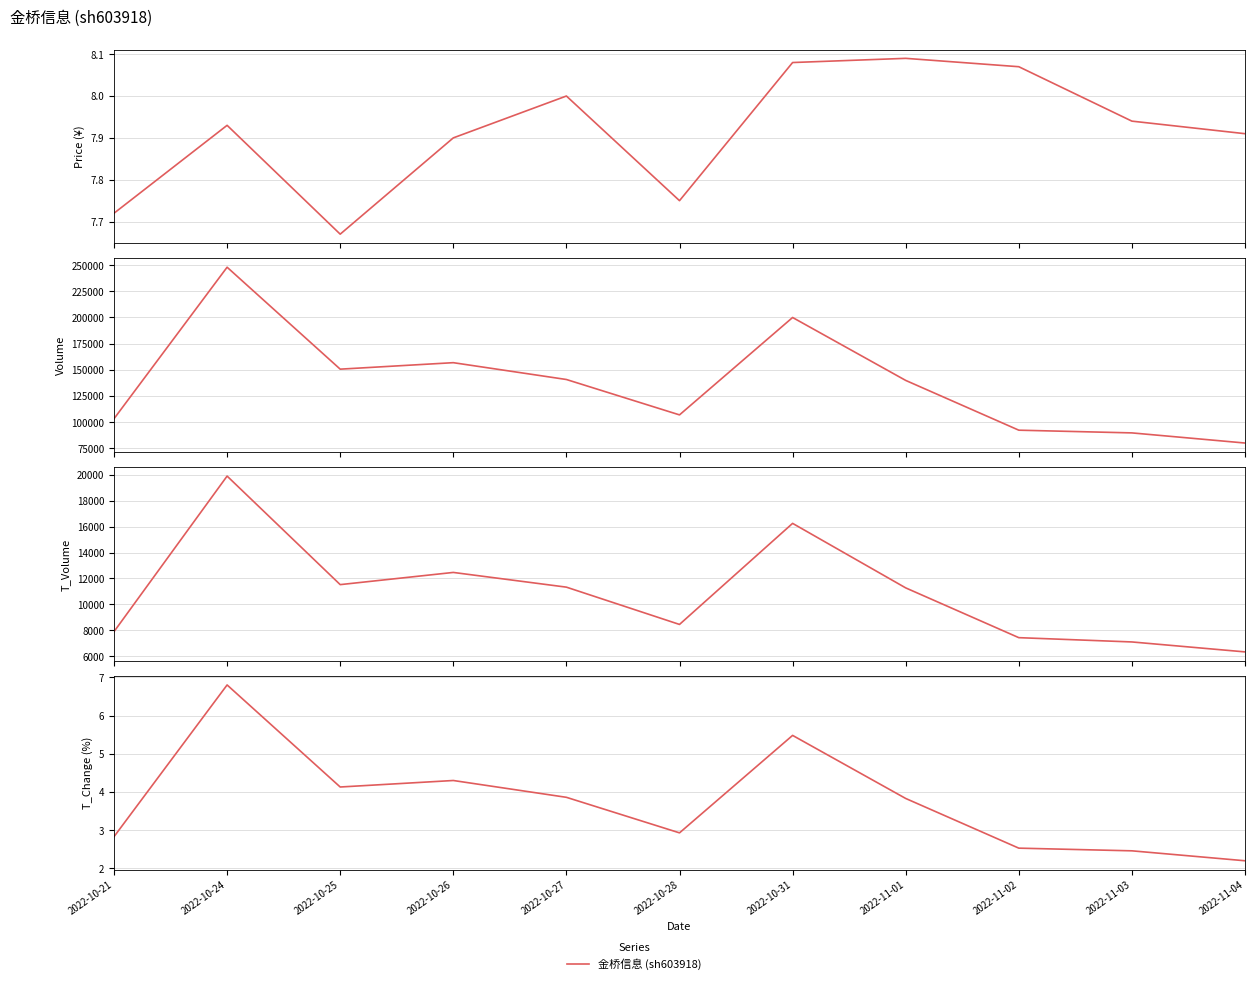

Rank the series at 2022-10-25 from highest to lowest value.

volume, t_volume, price, t_change